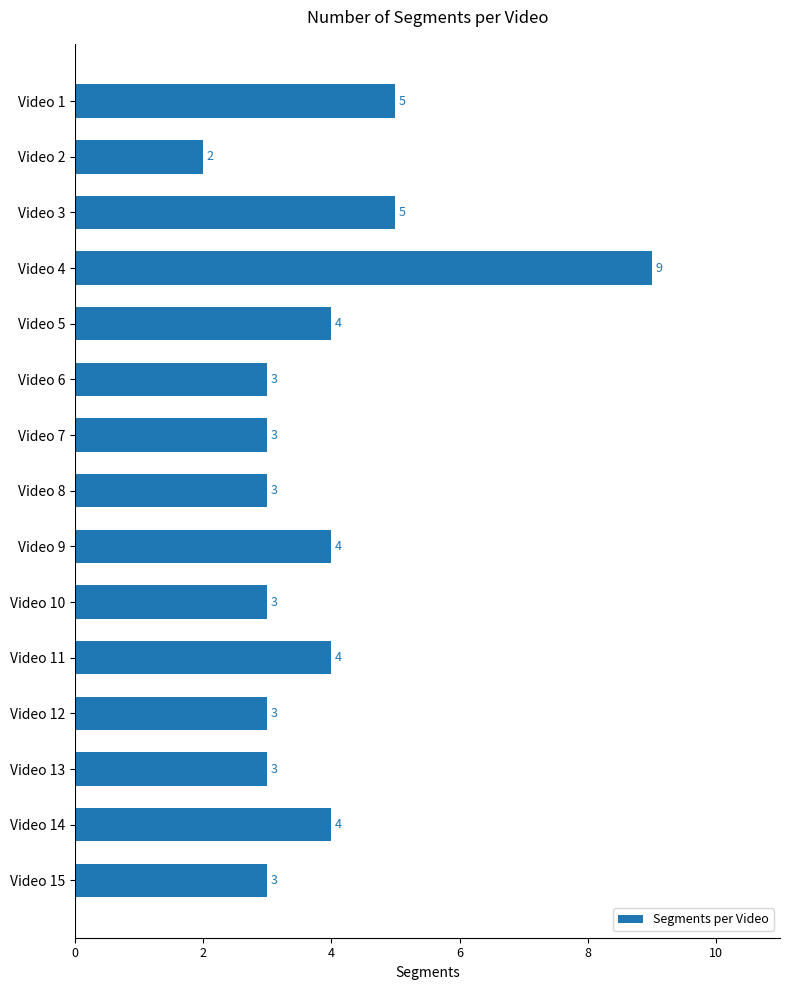

How many series are shown in this chart?

1